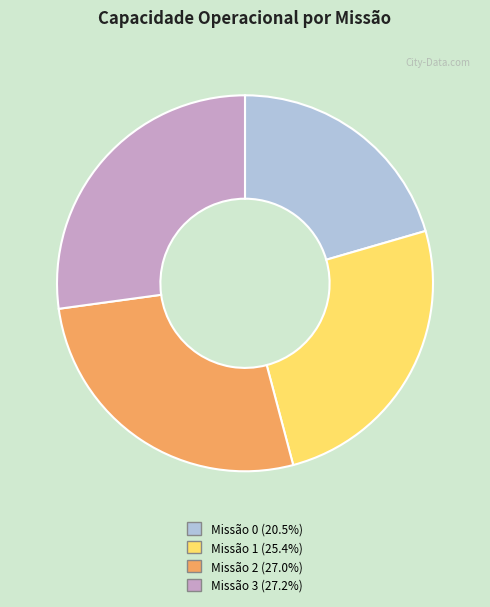

Is there any slice that represents more than half of the pie?

No